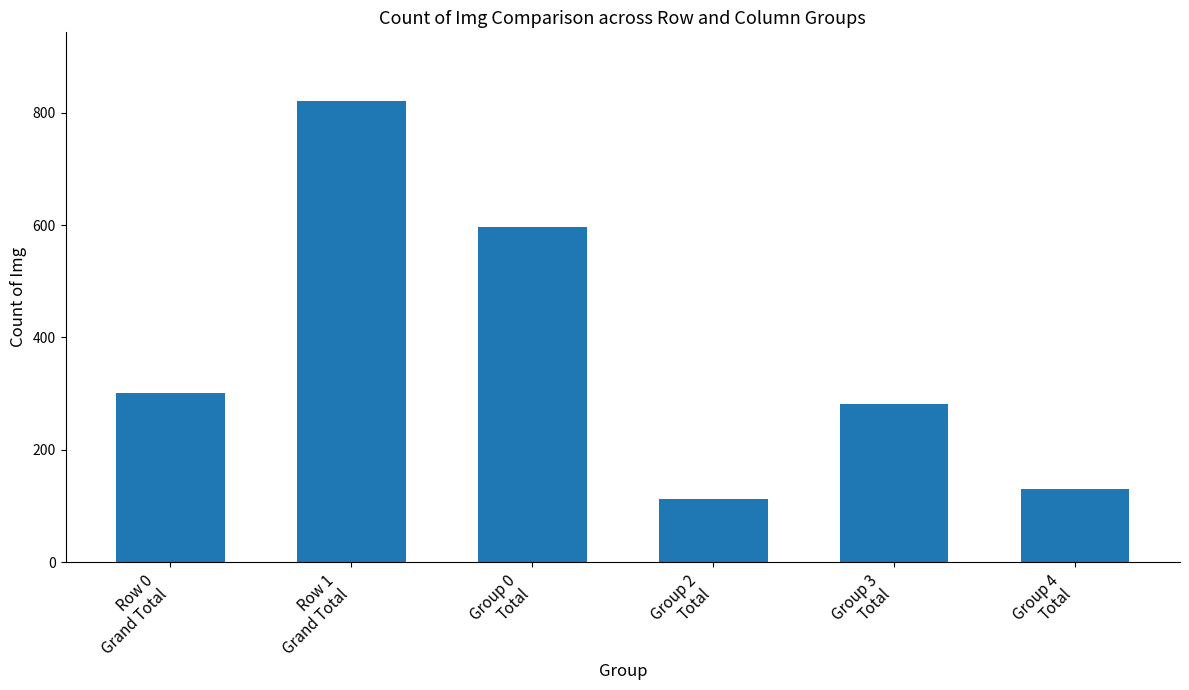

Are the bars grouped side by side (vs. stacked)?

No